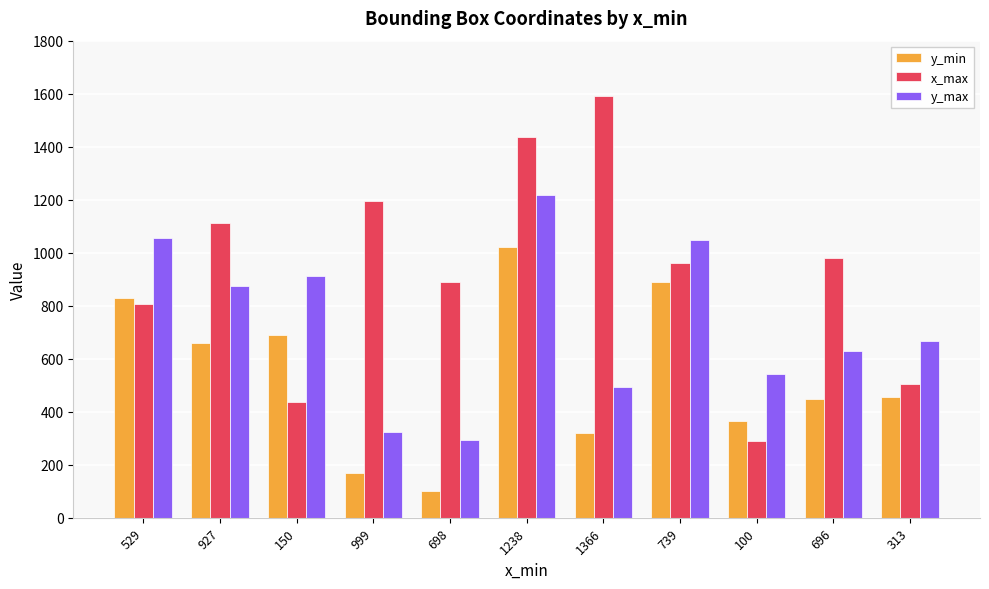

What is the difference between the maximum and second lowest values in the x_max series?

1154